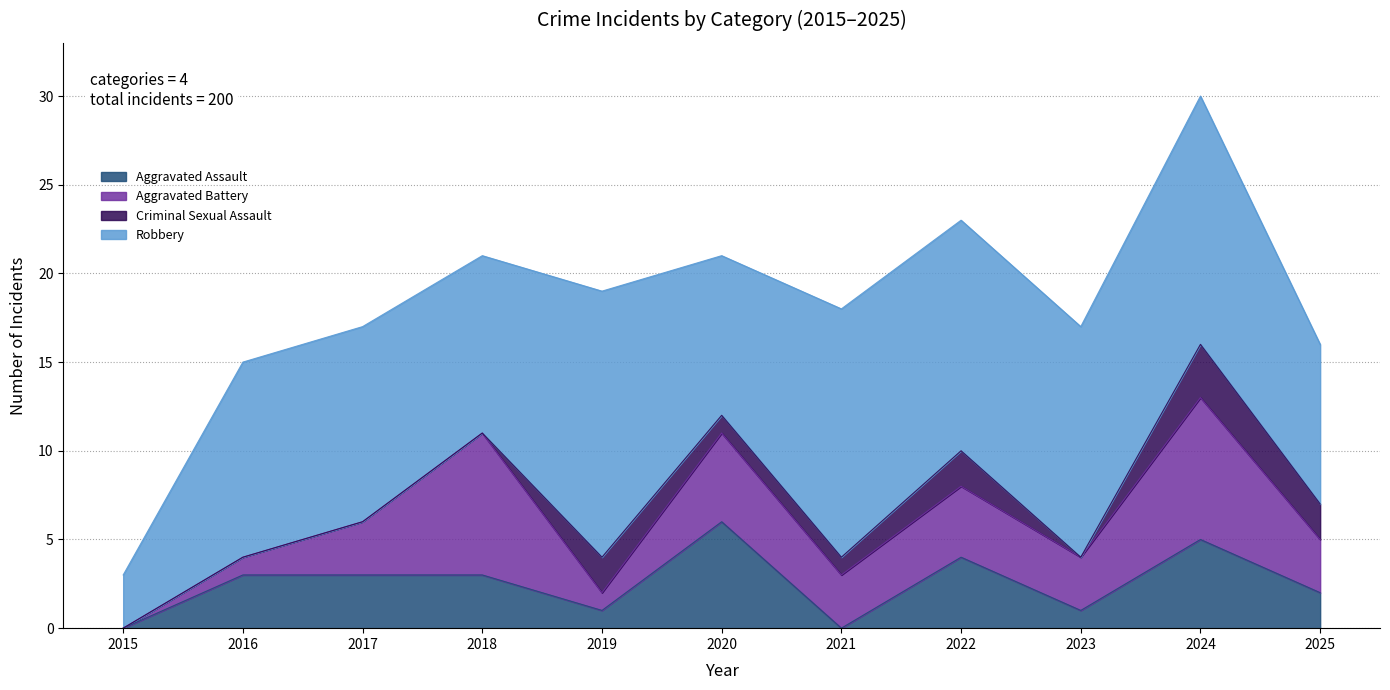

What are all the series names shown in the legend?

Aggravated Assault, Aggravated Battery, Criminal Sexual Assault, Robbery